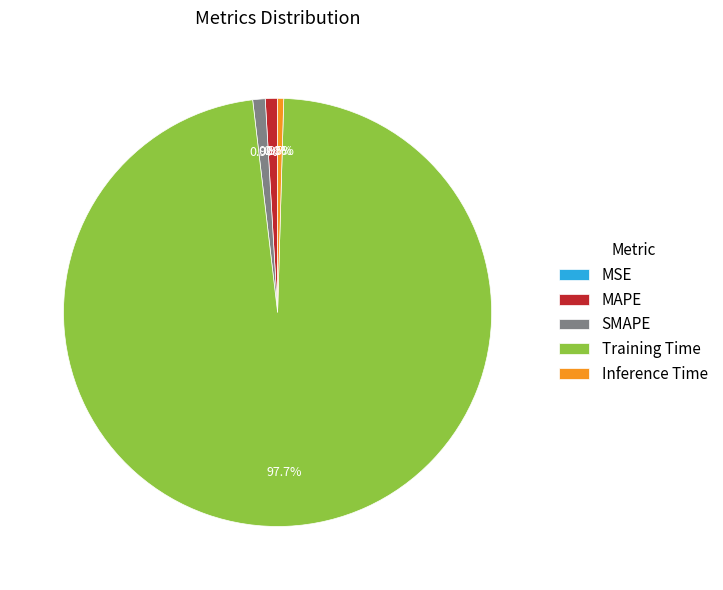

Between MAPE and Training Time, which is larger?

Training Time